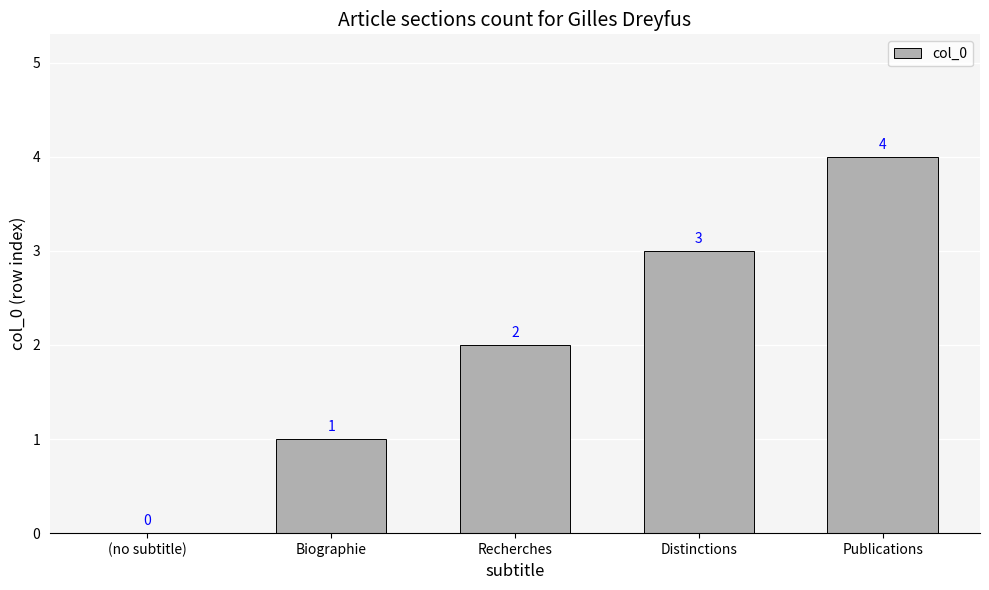

Reading left to right, list all the values displayed in this chart.

0	1	2	3	4